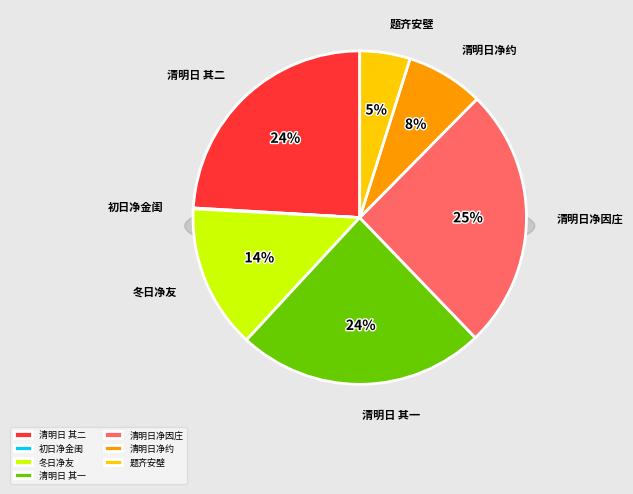

How many segments does this pie chart have?

7